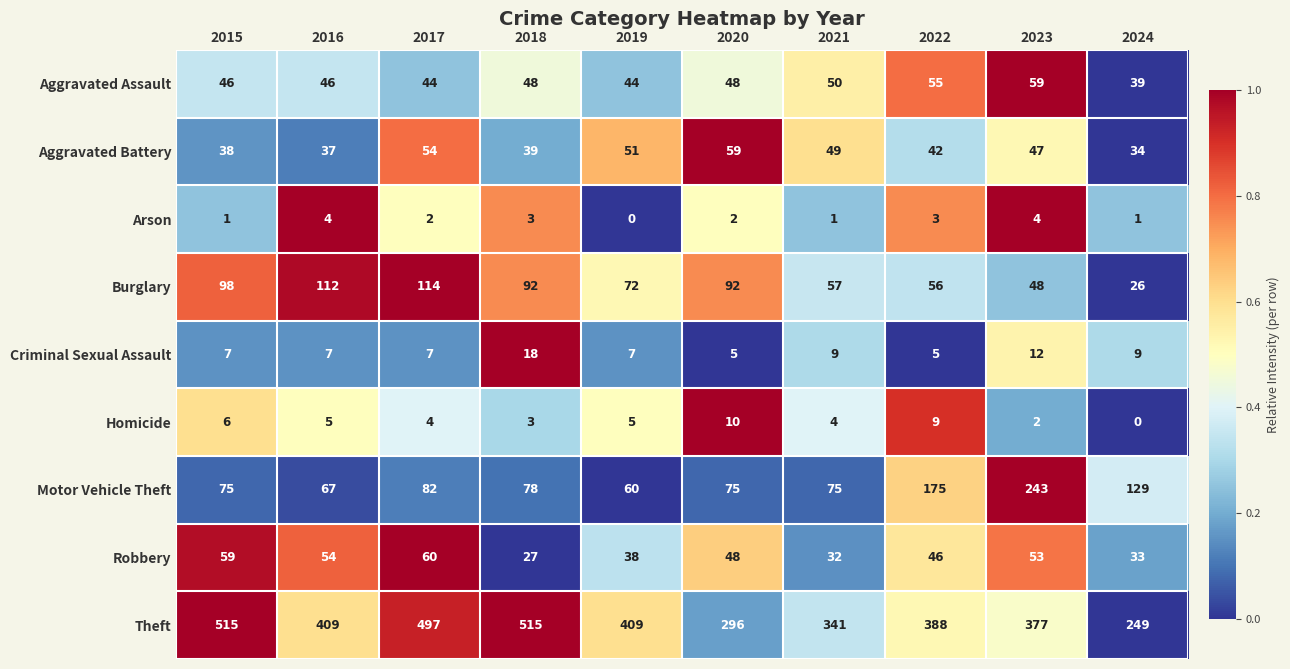

What is the sum of all Arson values?

21